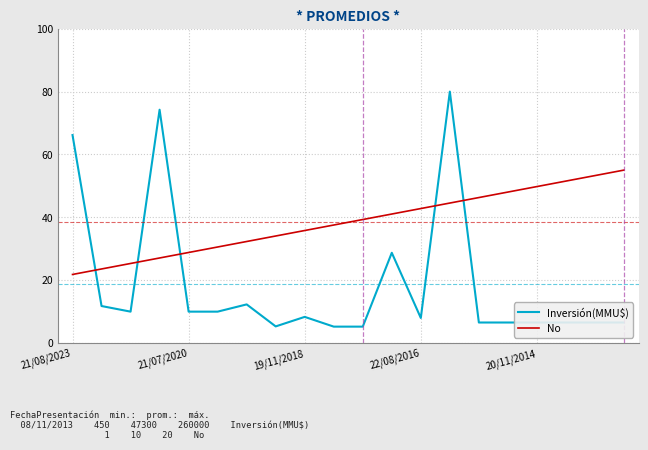

Does the chart display data point markers on the line(s)?

No